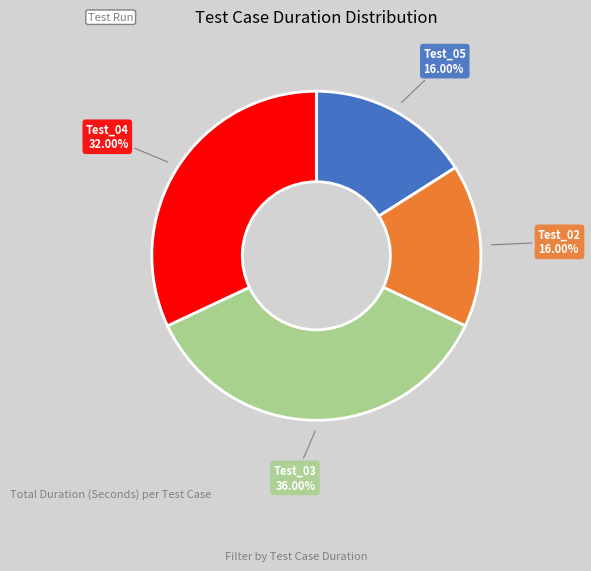

Do Test_02 and Test_05 together represent more than half of the pie?

No